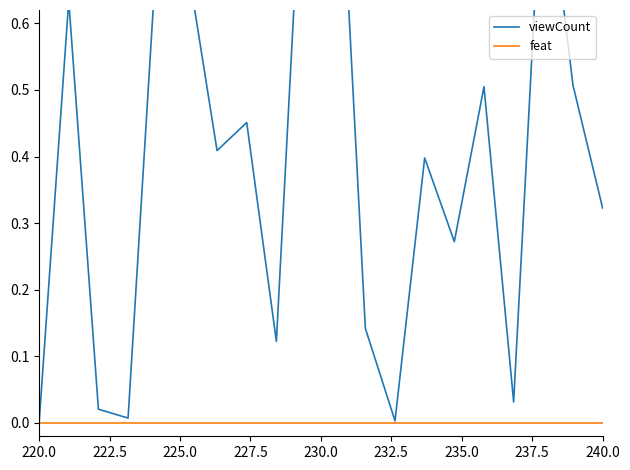

What is the total value across all series at 237.5?

0.5